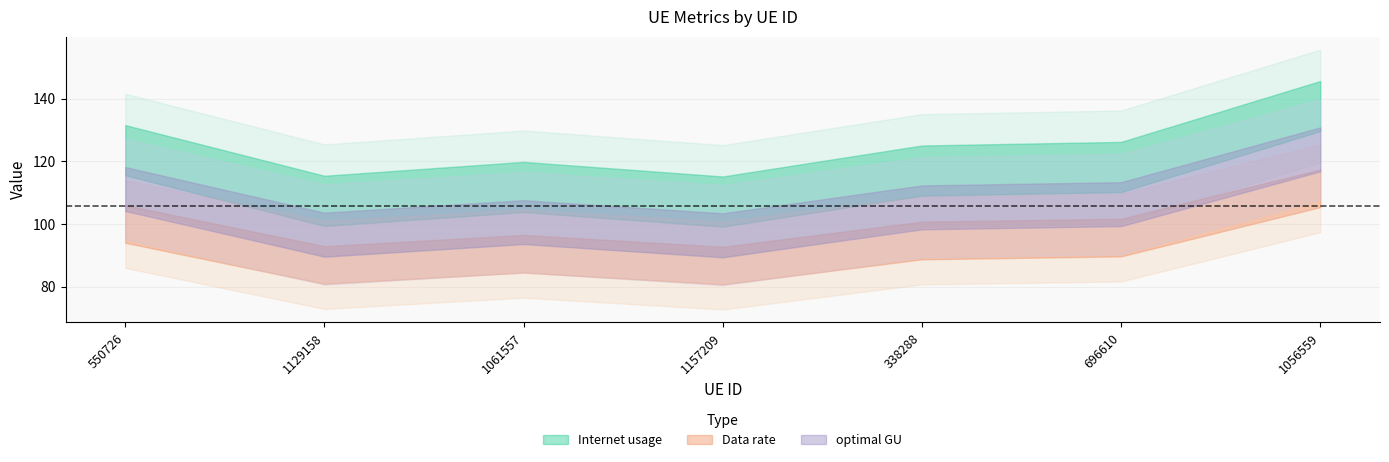

What is the difference between the Data rate values at 1157209 and 1056559?

24.6